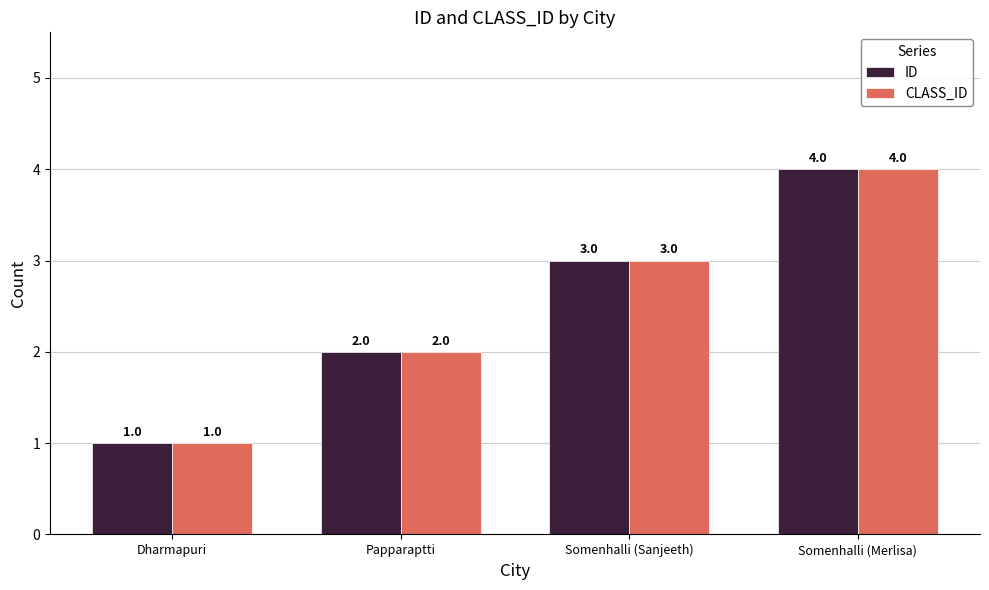

Reading left to right, list all the values displayed in this chart.

ID: 1	2	3	4
CLASS_ID: 1	2	3	4